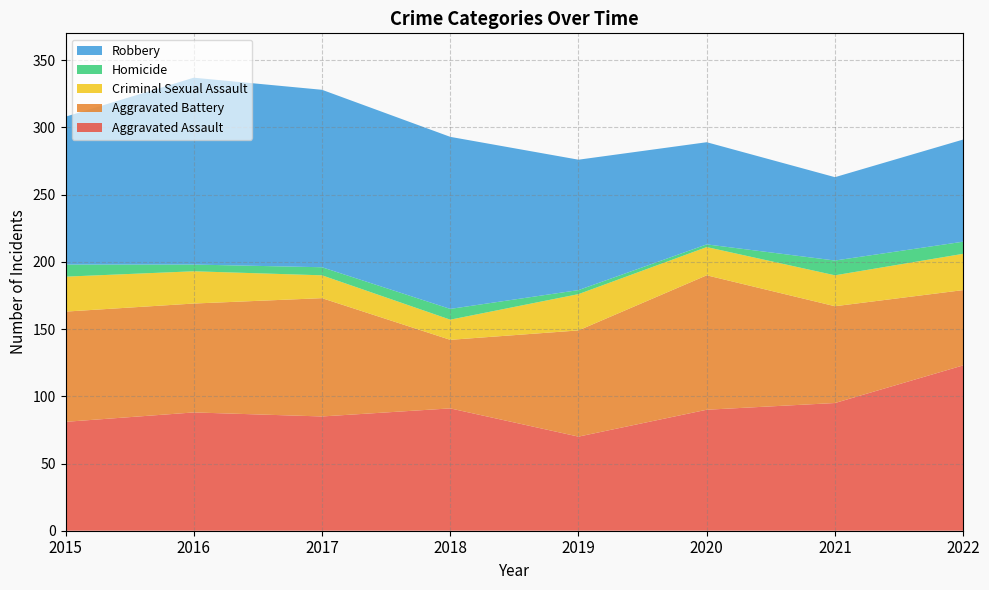

Reading left to right, transcribe all the data shown in this chart.

Aggravated Assault: 81	88	85	91	70	90	95	123
Aggravated Battery: 82	81	88	51	79	100	72	56
Criminal Sexual Assault: 26	24	17	15	27	21	23	27
Homicide: 9	5	6	8	3	2	11	9
Robbery: 110	139	132	128	97	76	62	76